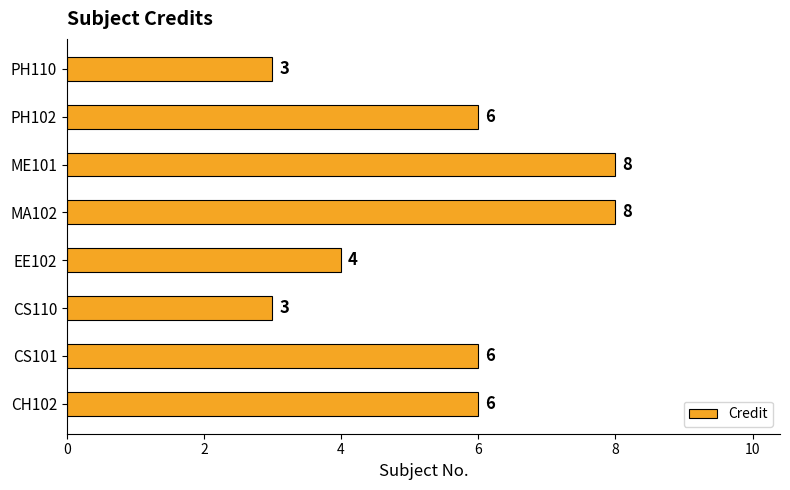

Is it true that the value at EE102 is 4?

True